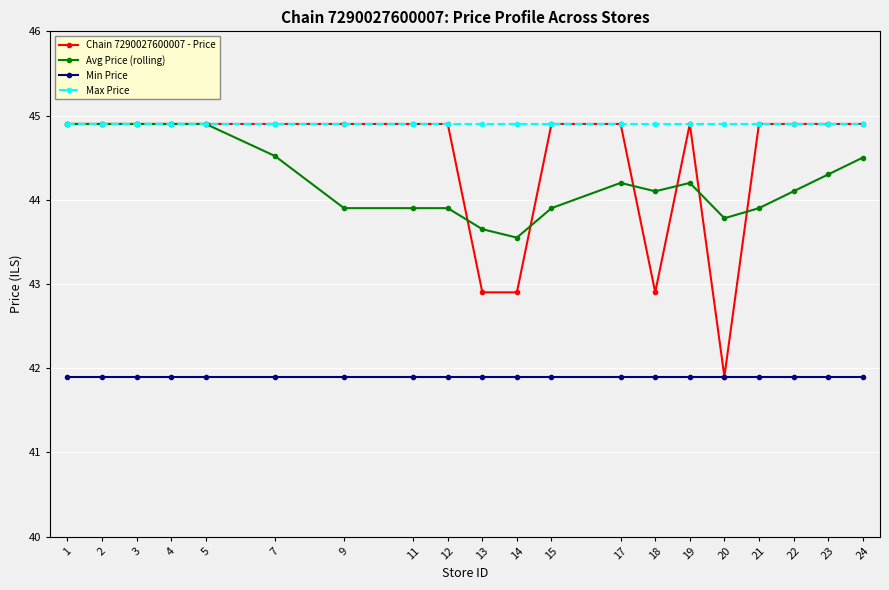

True or false: Max Price has a value of 13.1 at 22.

False